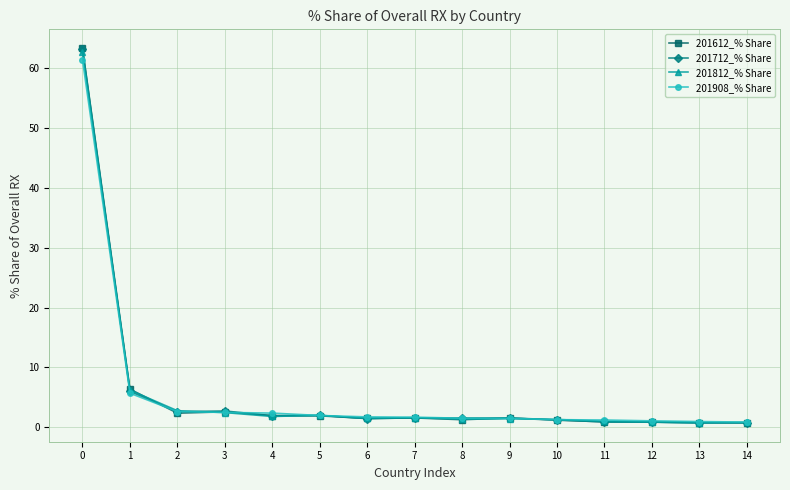

How many data points does each series have?

15